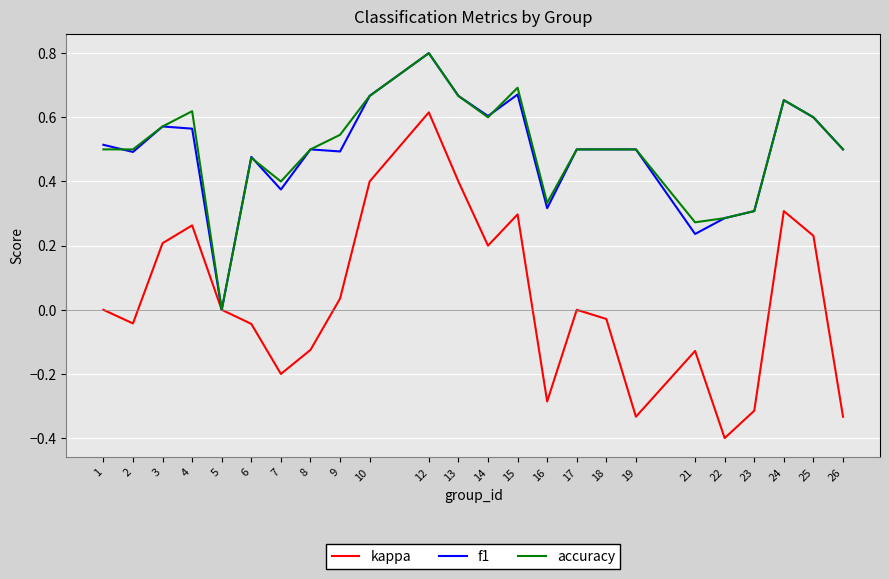

Does the chart have visible grid lines?

Yes